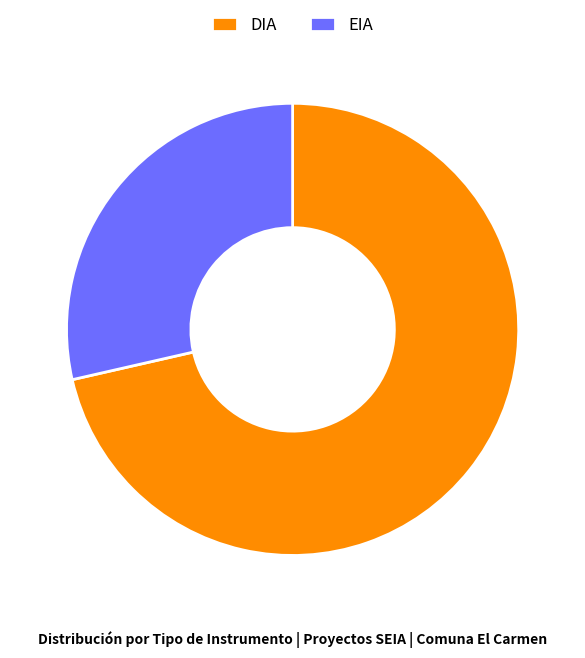

Which slice is the smallest?

EIA